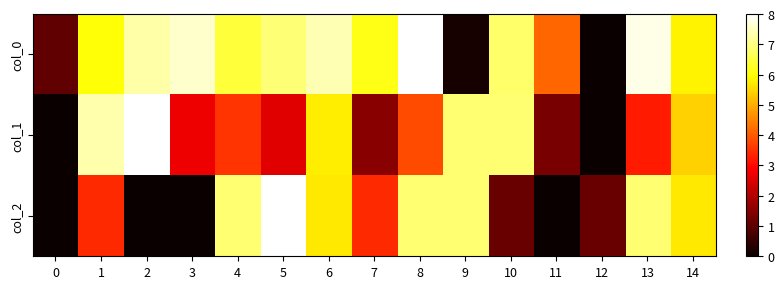

Which series changed the most between 2 and 9?

col_0